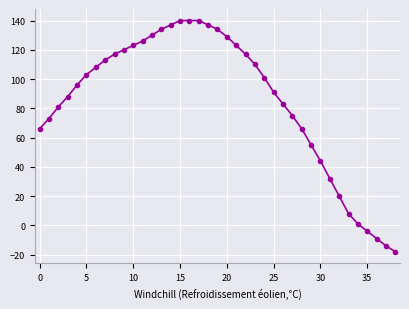

What is the value of the 24th point from the left?

110